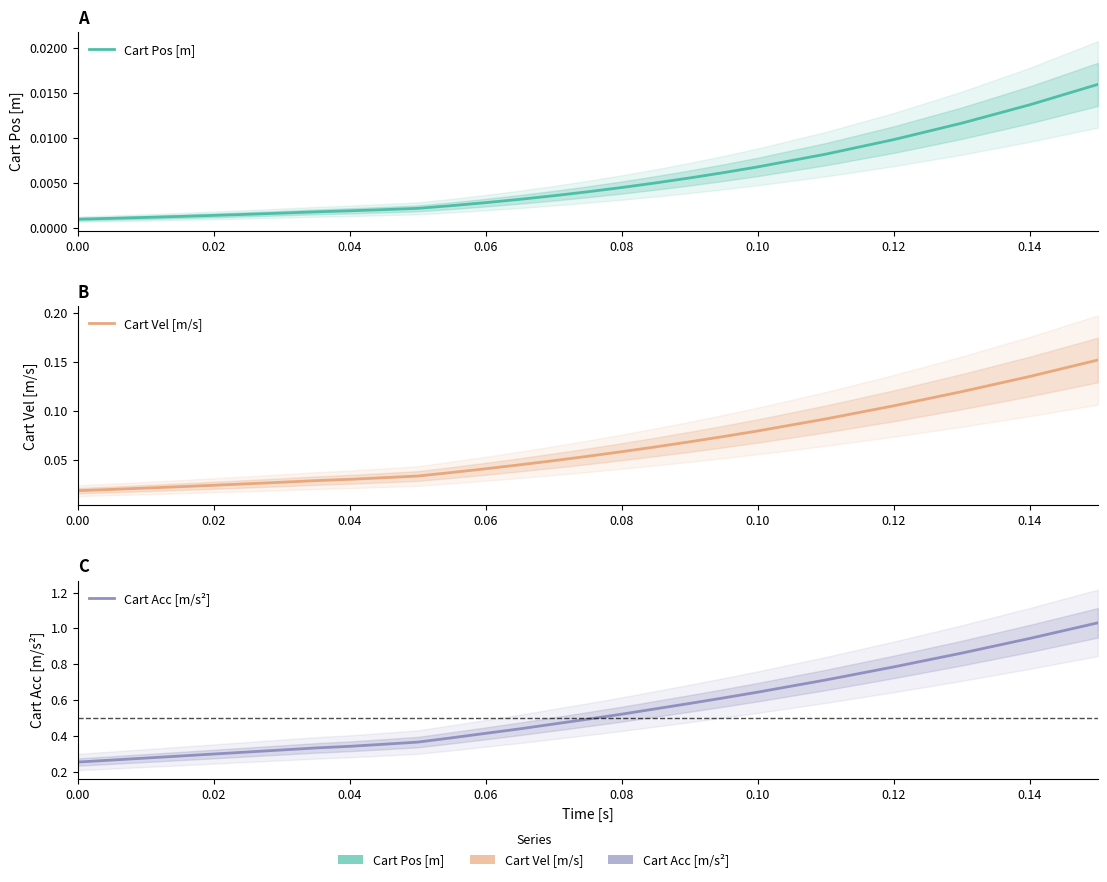

What is the average value of the Cart Vel [m/s] series?

0.1